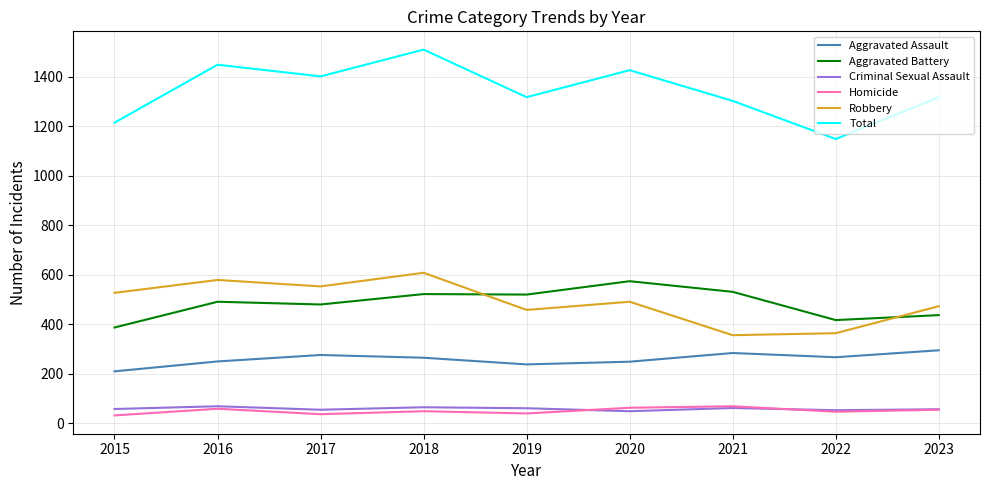

How many values in the Homicide series are below 49?

4